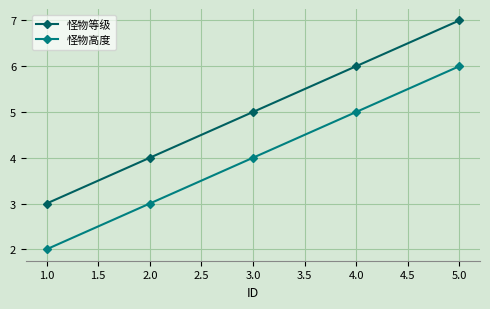

How many 怪物等级 values are between 4 and 6?

3